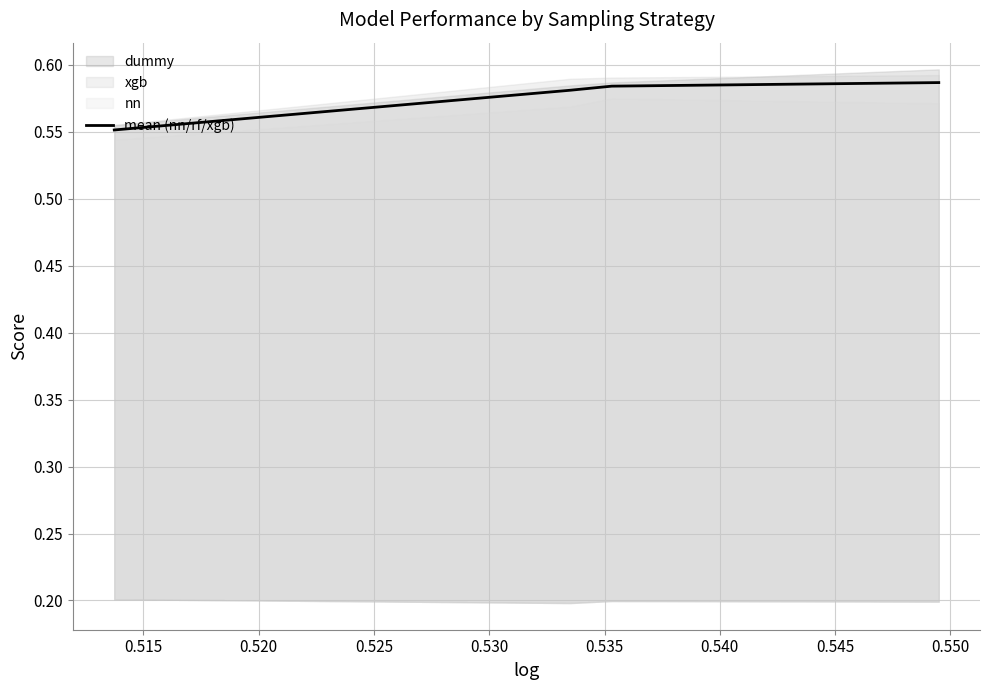

True or false: mean (nn/rf/xgb) has more than 1 points higher than both neighbors.

False